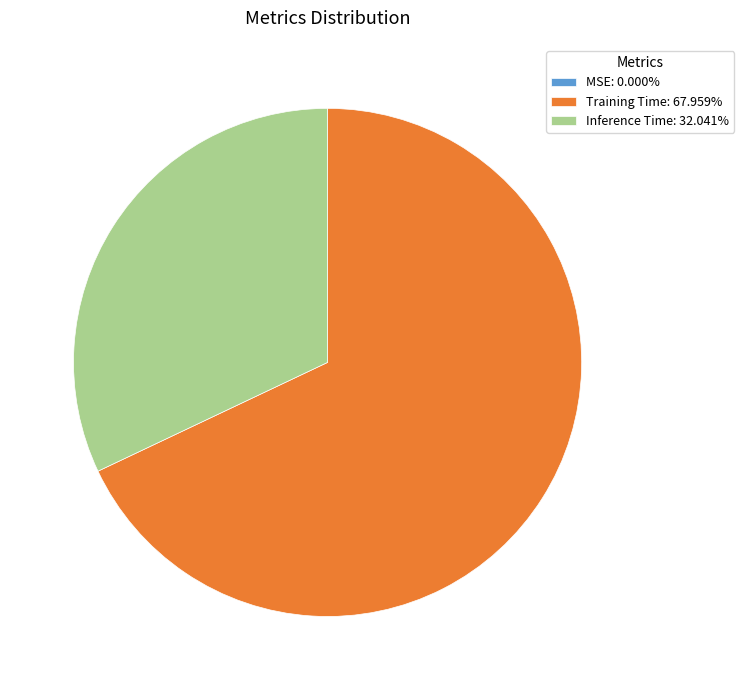

The Training Time slice represents 68% of the pie. True or false?

True